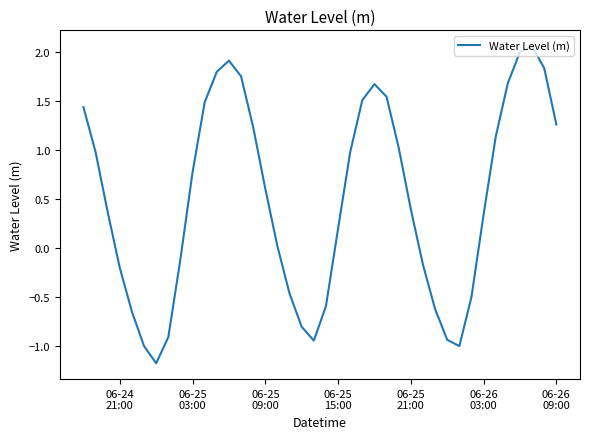

What is the minimum value shown in the chart?

-1.2